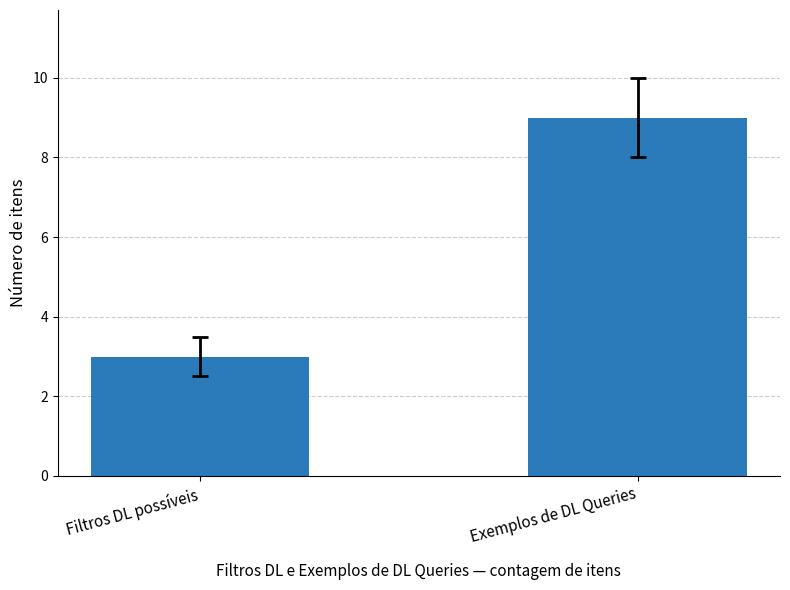

Reading left to right, transcribe all the data shown in this chart.

Filtros DL possíveis=3	Exemplos de DL Queries=9